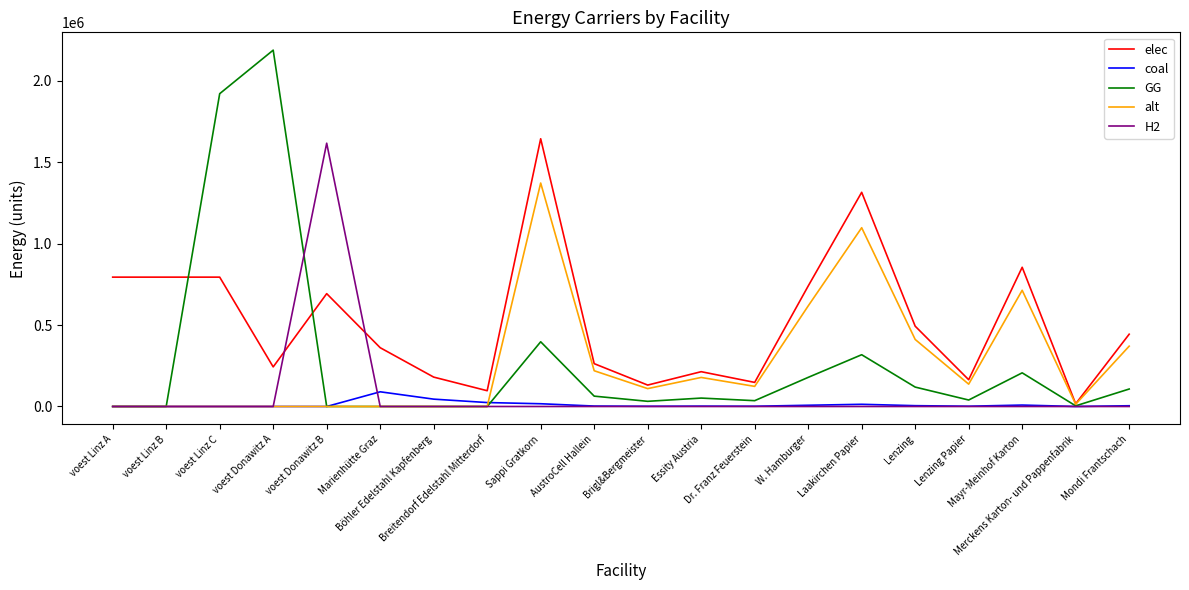

How many series are shown in this chart?

5